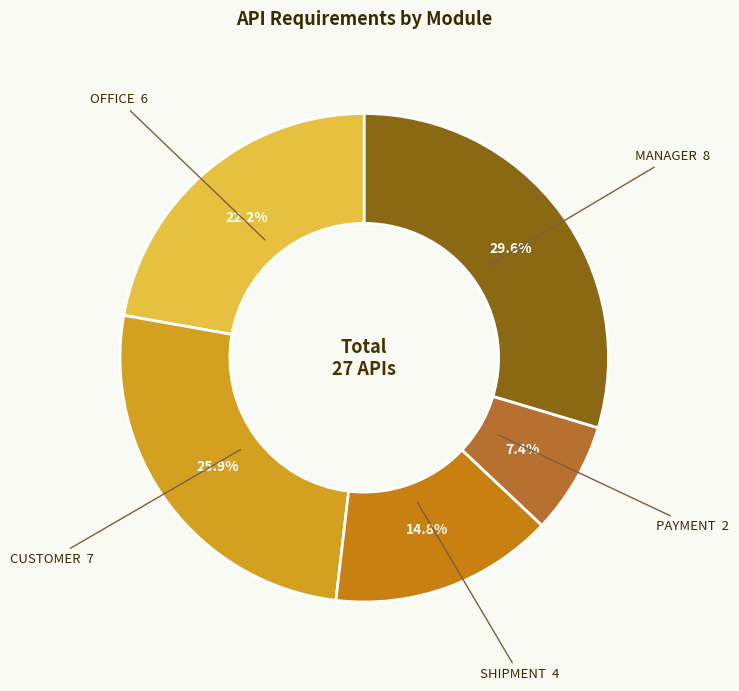

How many segments does this pie chart have?

5